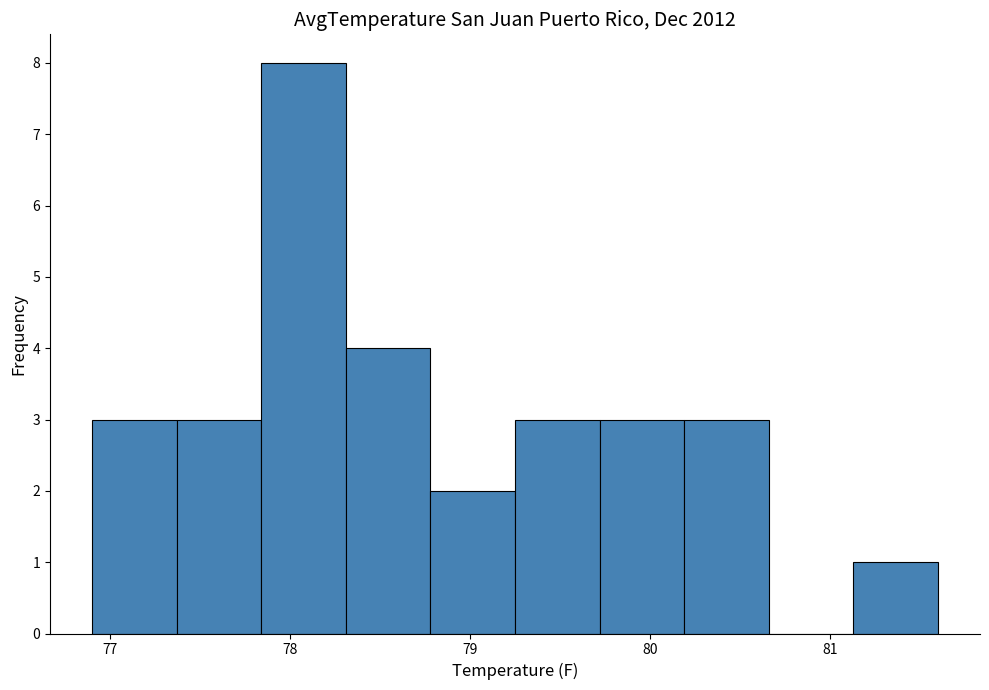

Reading left to right, list every bar in this chart as the range it spans on the x-axis followed by its height. Neither the bar edges nor the heights are printed on the chart, so give them approximately, as read against the axes.

76.90 to 77.37: 3
77.37 to 77.84: 3
77.84 to 78.31: 8
78.31 to 78.78: 4
78.78 to 79.25: 2
79.25 to 79.72: 3
79.72 to 80.19: 3
80.19 to 80.66: 3
80.66 to 81.13: 0
81.13 to 81.60: 1